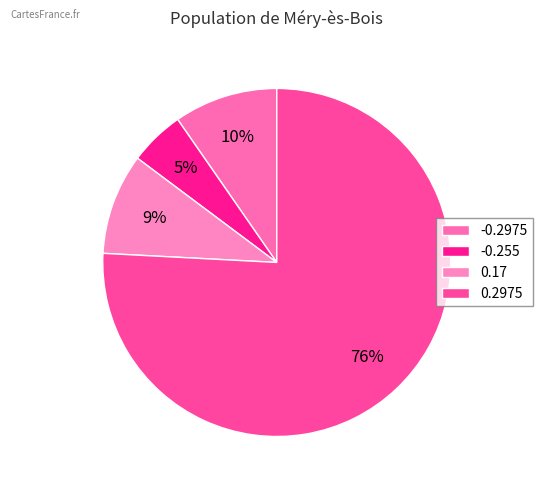

Which slice represents more than half of the pie?

0.2975